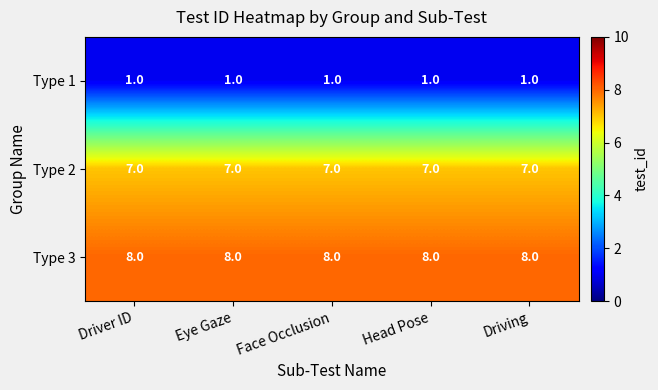

At how many categories does at least one series exceed 1?

5